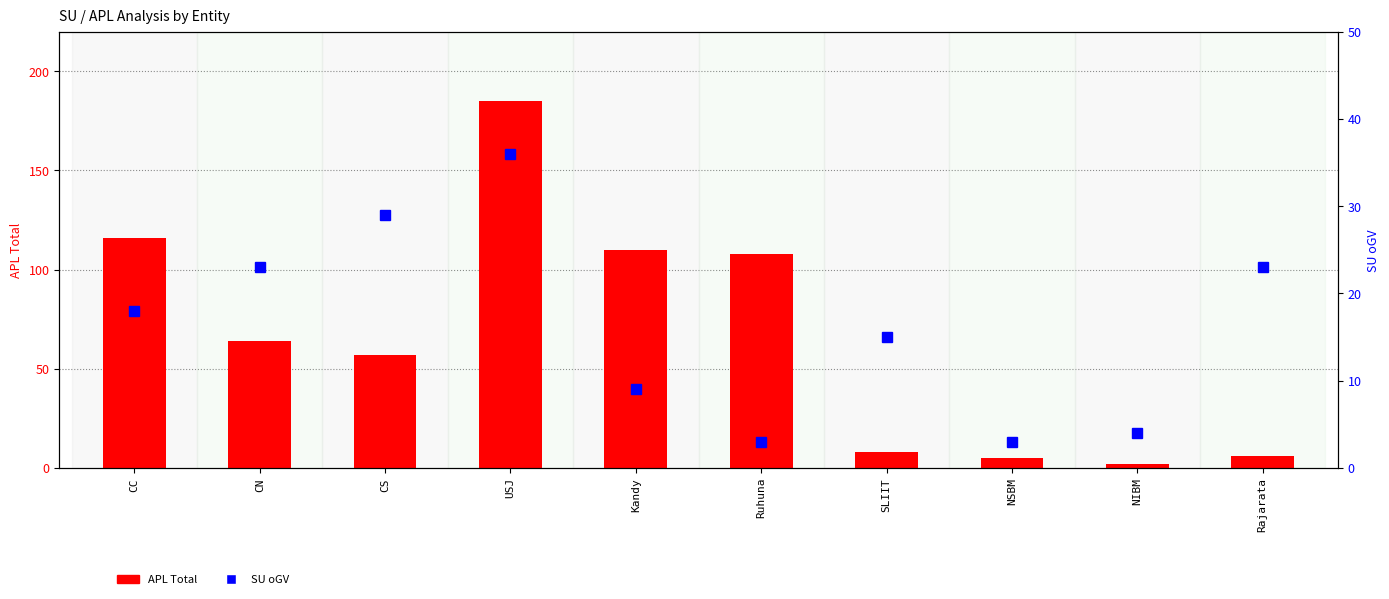

What is the spread (max minus min) of values at NSBM?

2